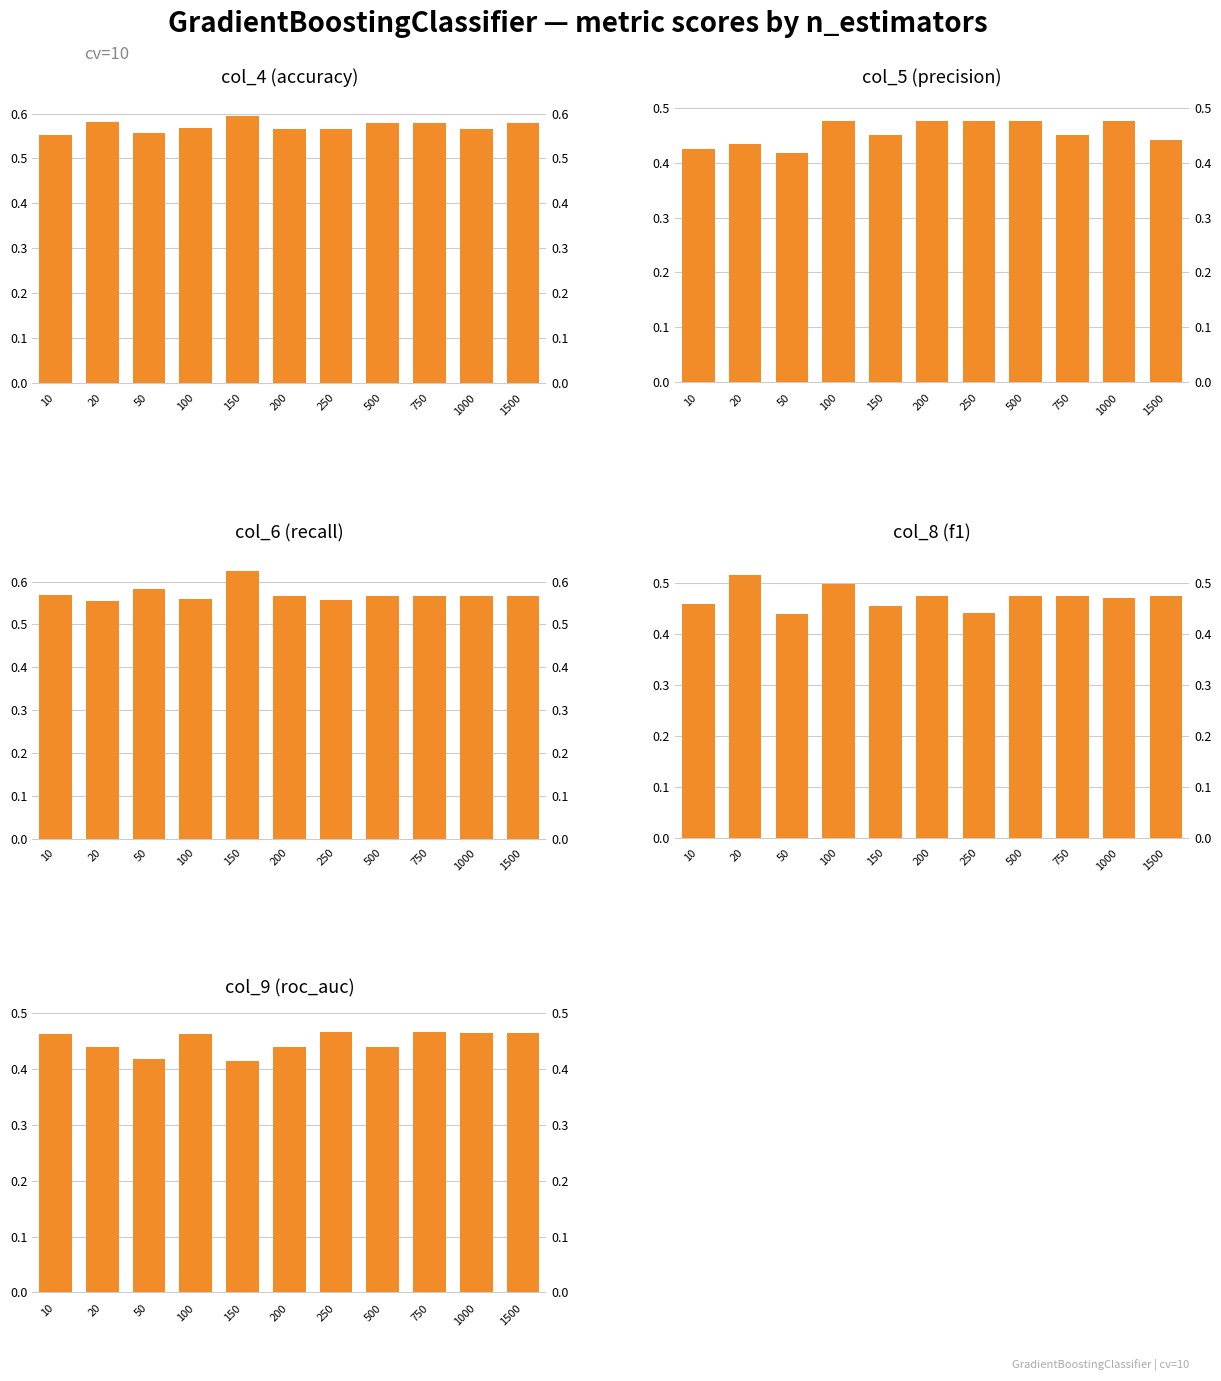

The col_4 series shows 0.9 at 10. True or false?

False